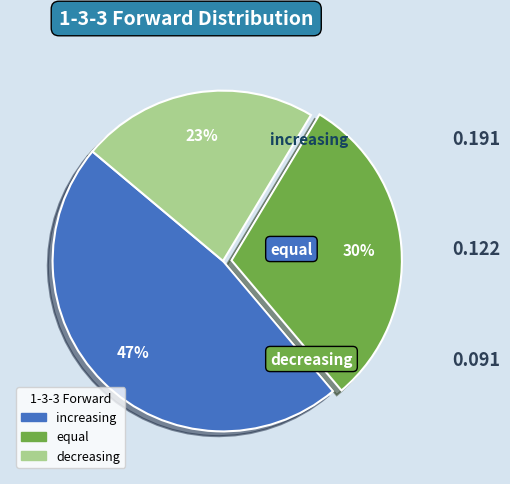

To the nearest percent, what portion does increasing represent?

47%